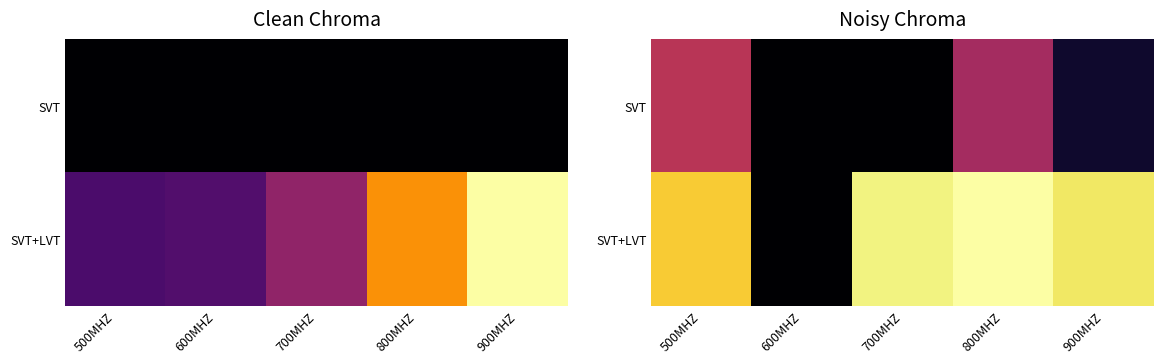

At which category is the sum across all series the highest?

800MHZ